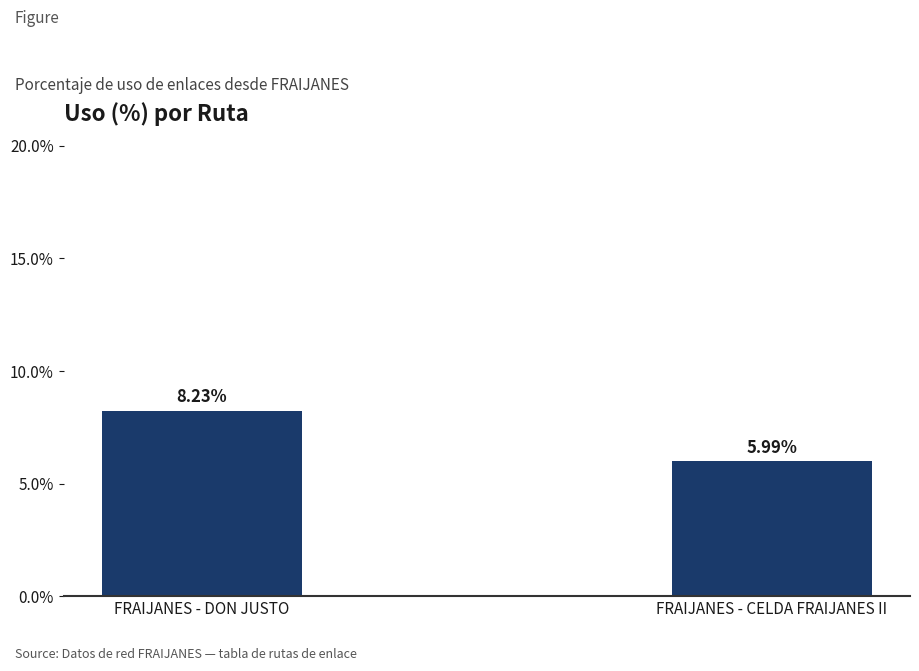

Which category has the highest value across all series?

FRAIJANES - DON JUSTO